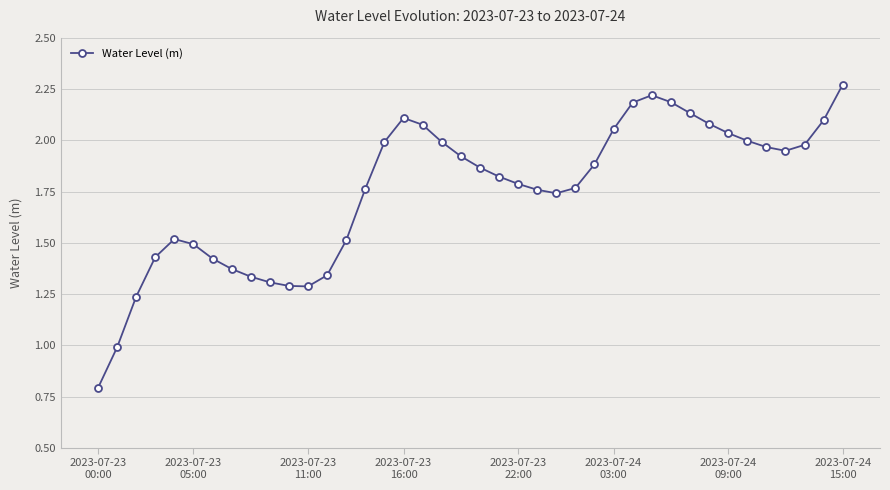

What is the smallest value displayed?

0.8